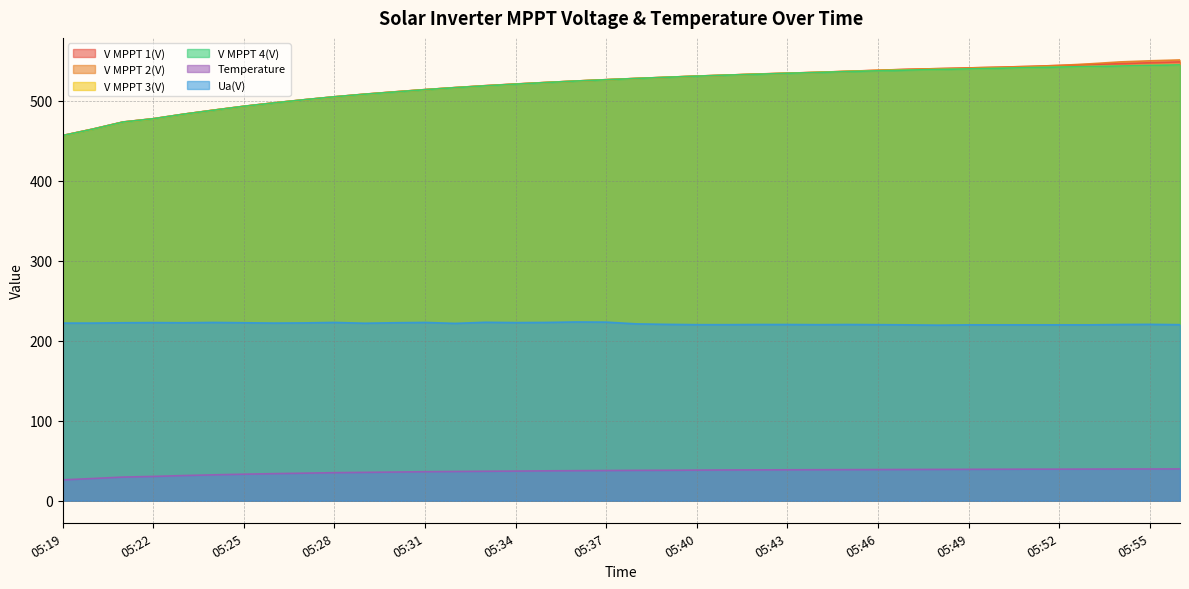

True or false: V MPPT 4(V) has a value of 343.0 at 05:47.

False